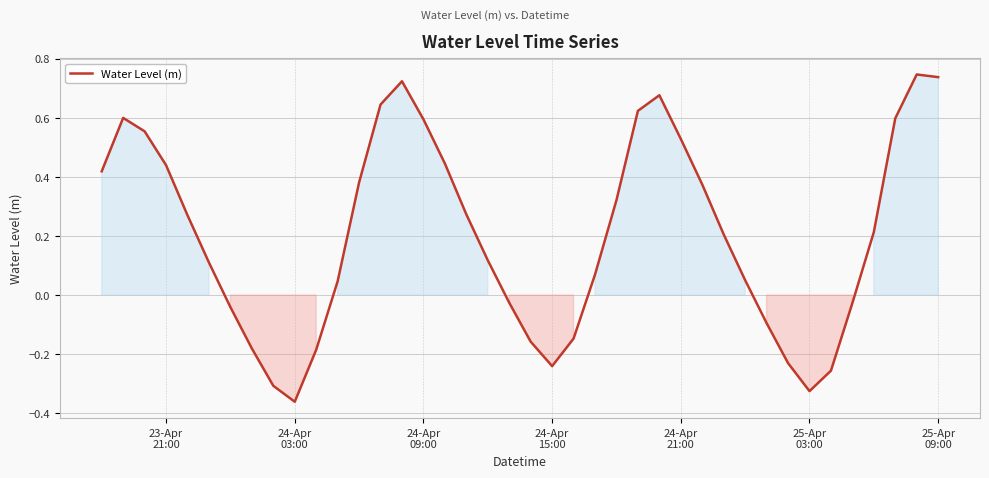

What is the difference between the maximum and minimum values?

1.1